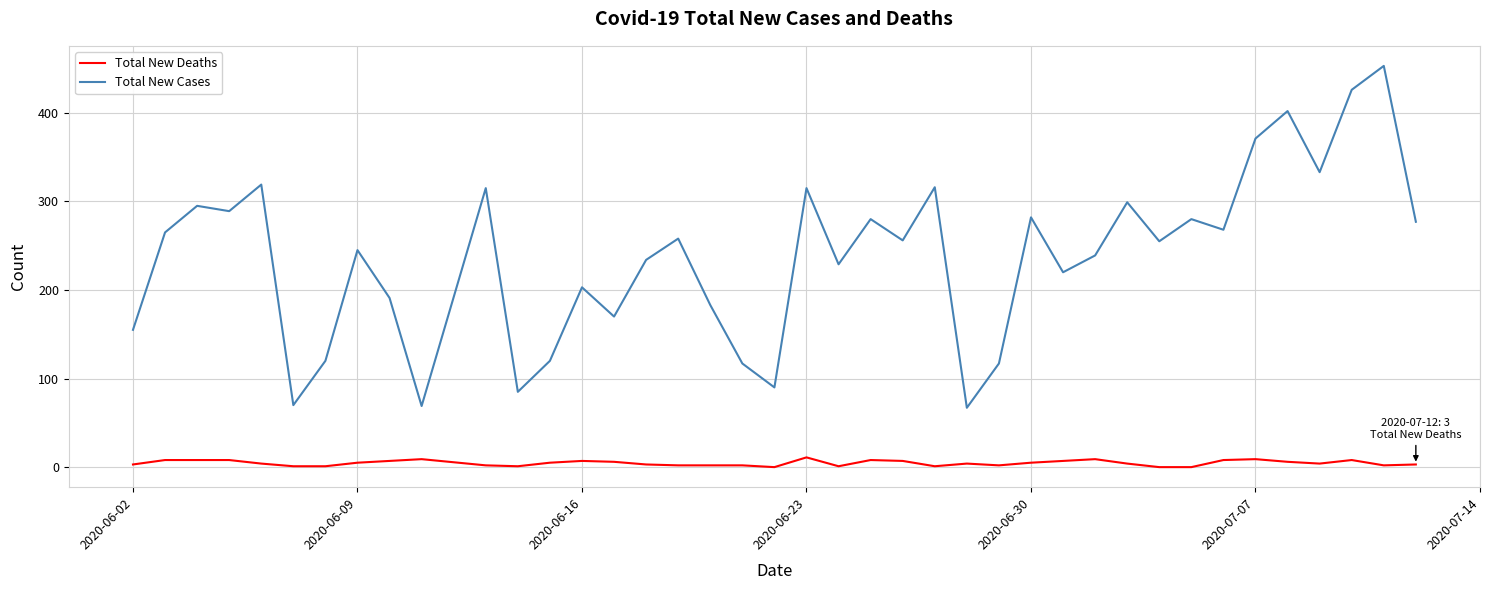

True or false: Total New Deaths and Total New Cases intersect in this chart.

False